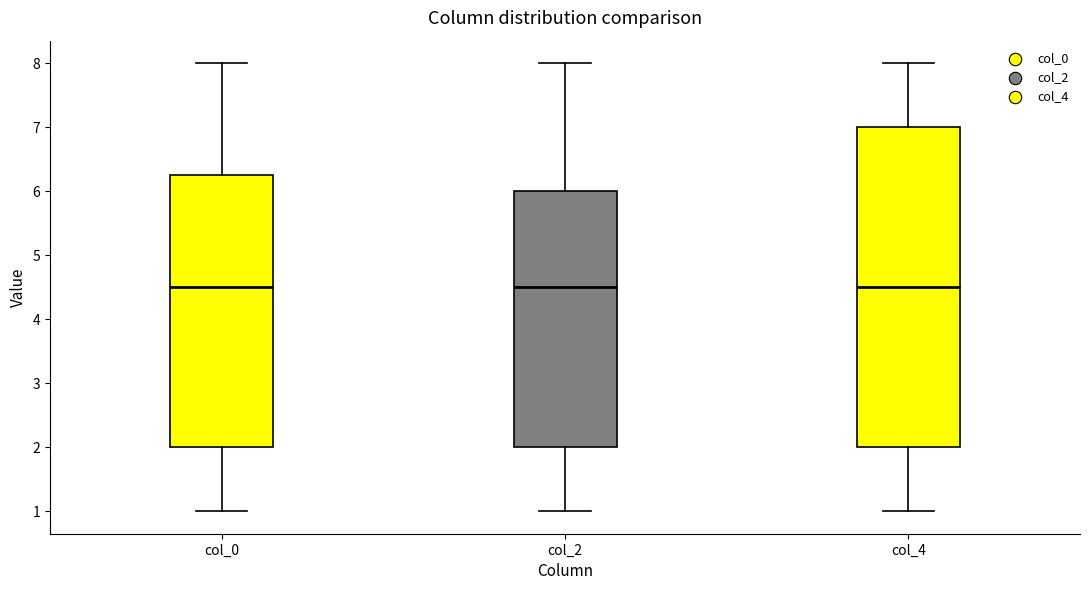

Reading left to right, transcribe this box plot: for each box, give where its median line is, the range the box spans, and where its two whiskers end, as read against the y-axis. The values are not printed on the chart, so give them approximately, as read against the axis.

col_0: median 4.5, box 2.0 to 6.3, whiskers 1.0 to 8.0
col_2: median 4.5, box 2.0 to 6.0, whiskers 1.0 to 8.0
col_4: median 4.5, box 2.0 to 7.0, whiskers 1.0 to 8.0